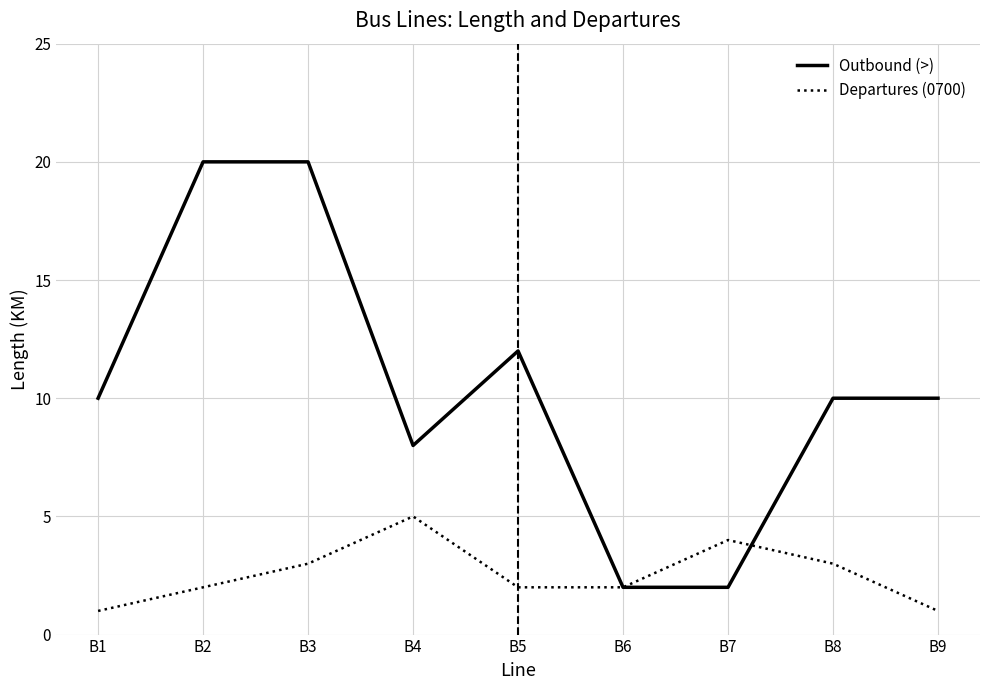

Which category has the highest value in the Departures (0700) series?

B4